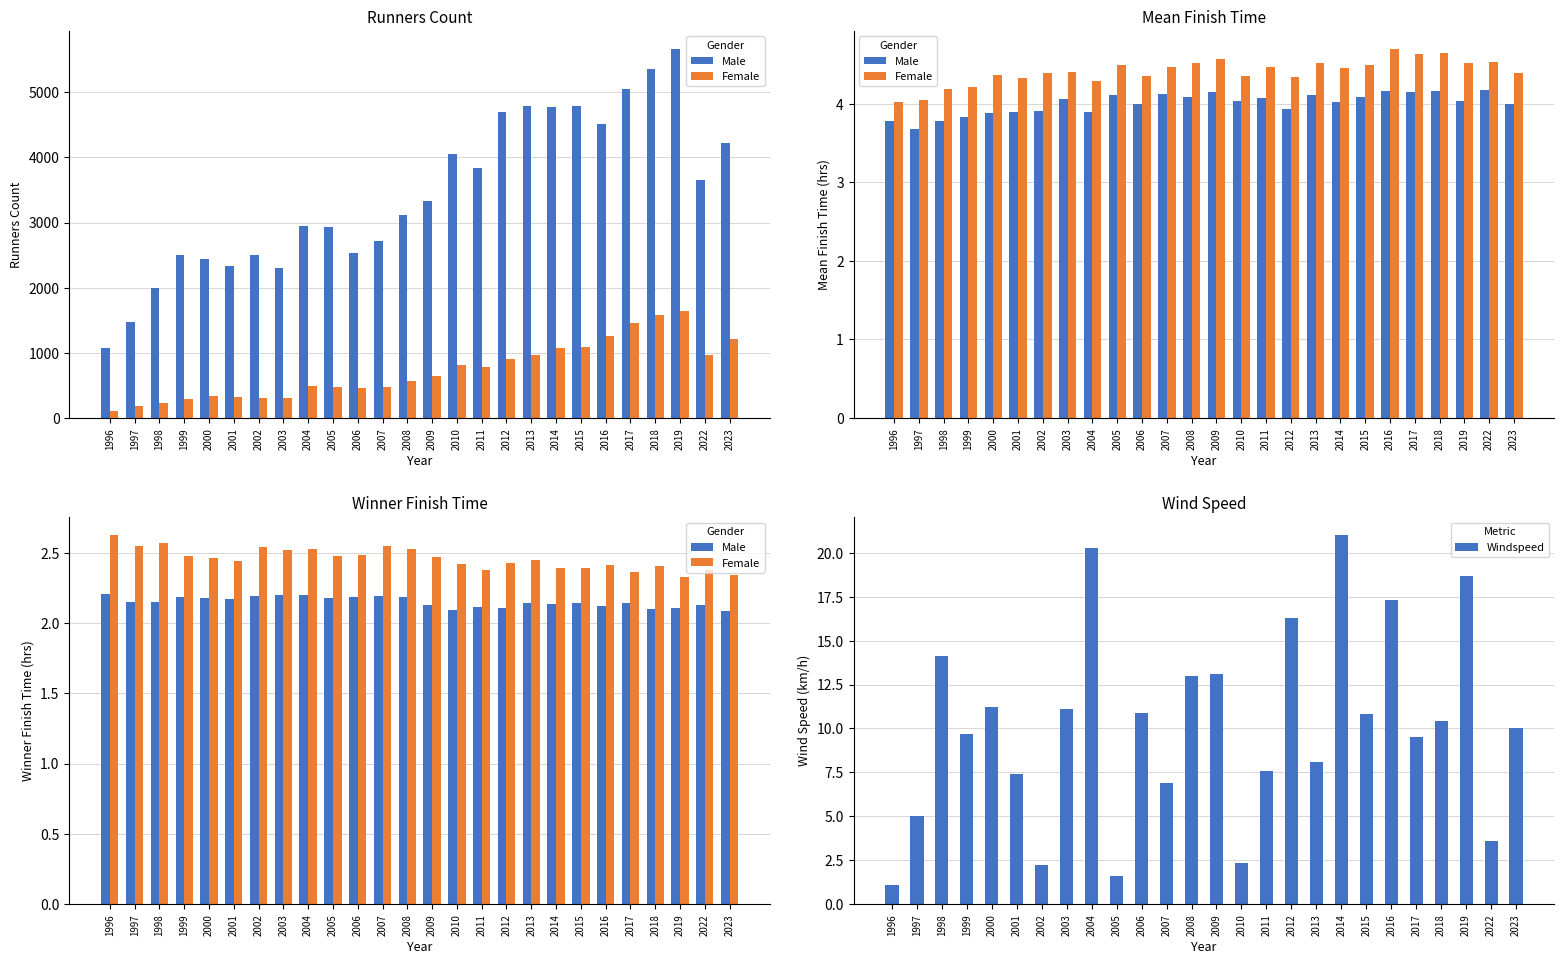

Which category has the lowest value in the Male series?

2023